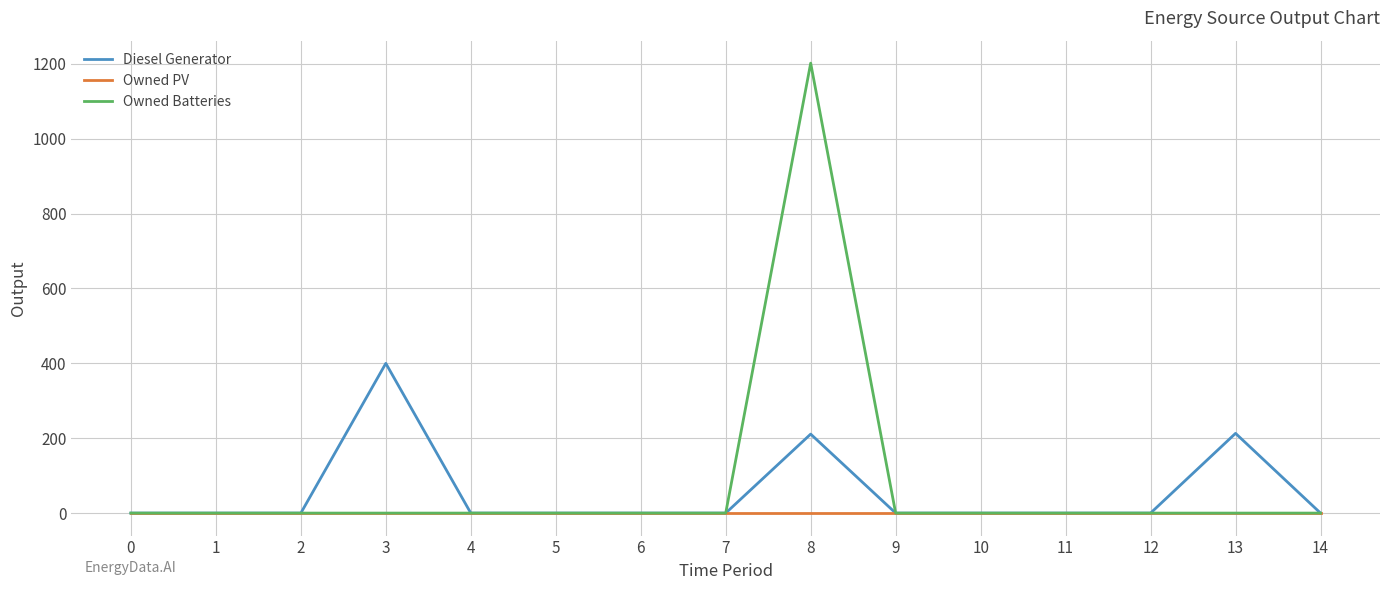

The Diesel Generator series shows 0 at 0. True or false?

True